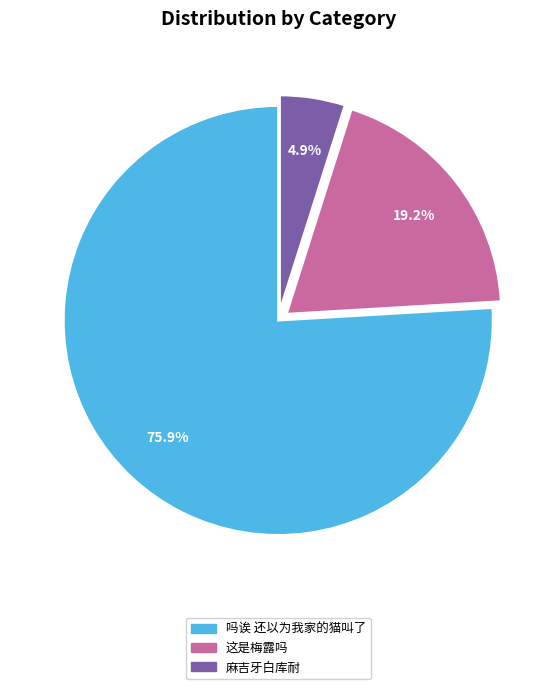

What is the majority slice?

吗诶 还以为我家的猫叫了